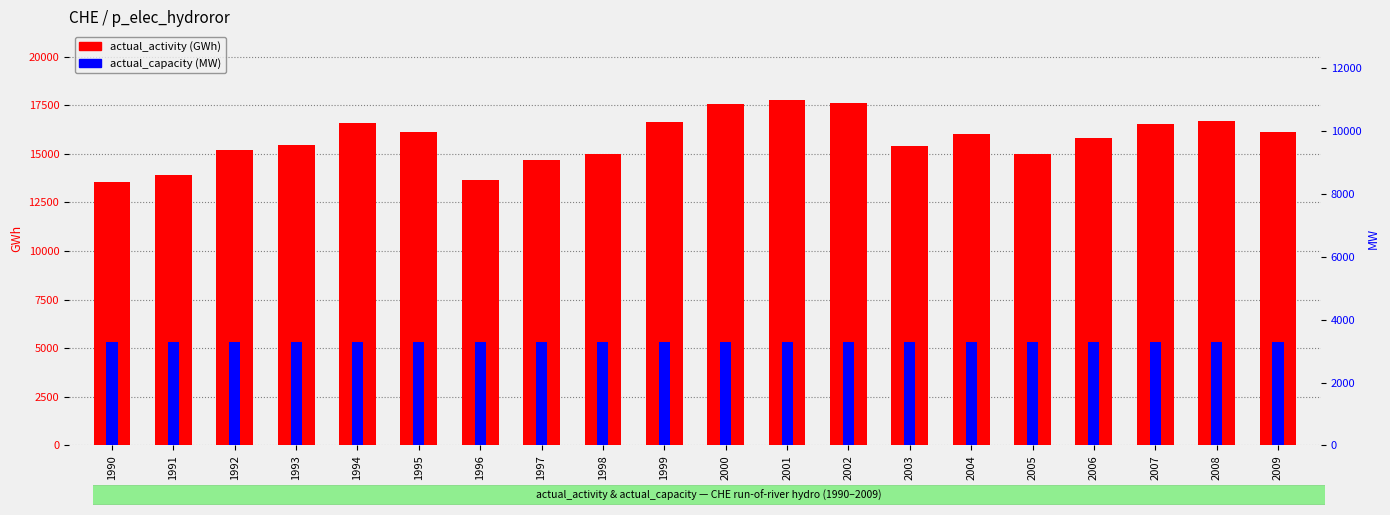

Which has a higher value, 1999 or 2008?

2008